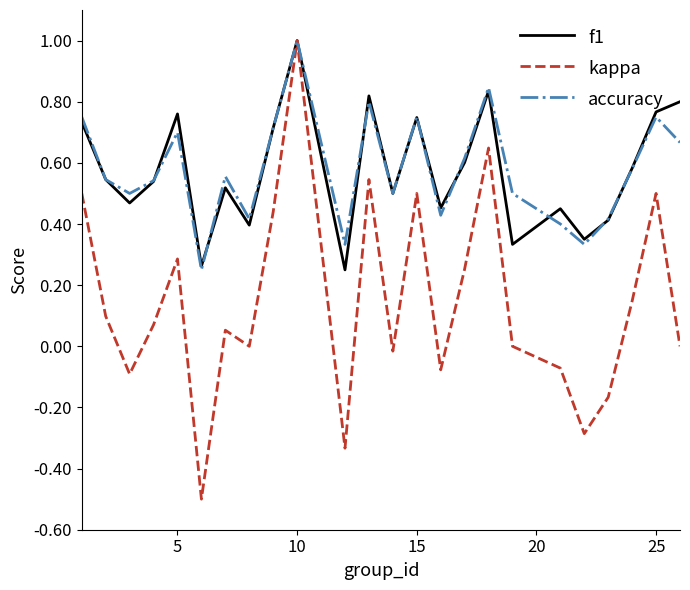

What is the minimum value shown in the chart?

-0.5